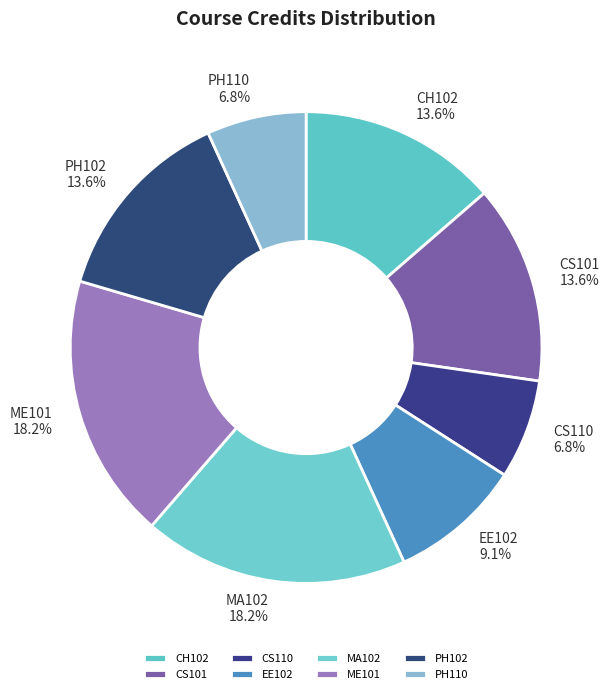

Count the number of slices in the pie.

8